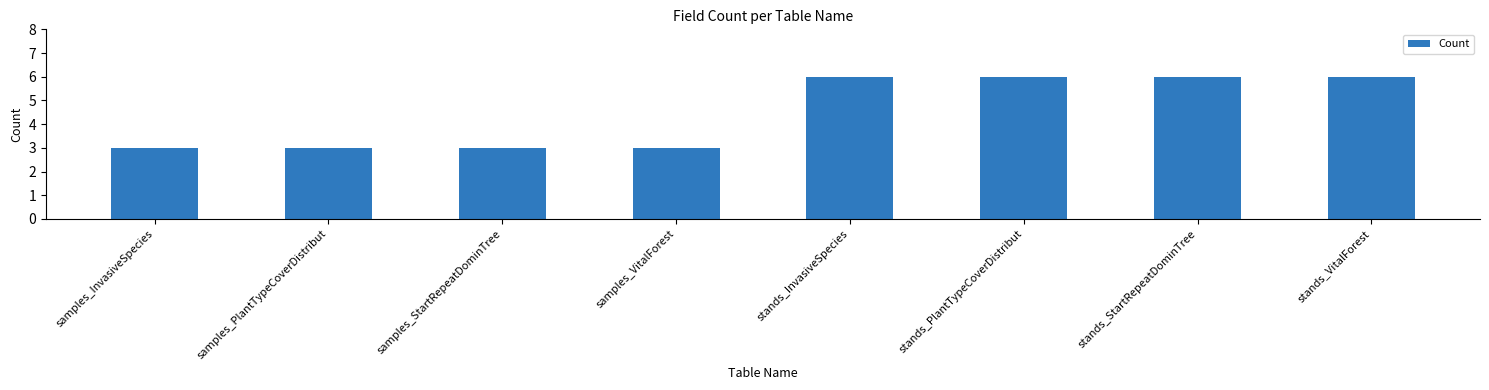

How many bars are there in total?

8